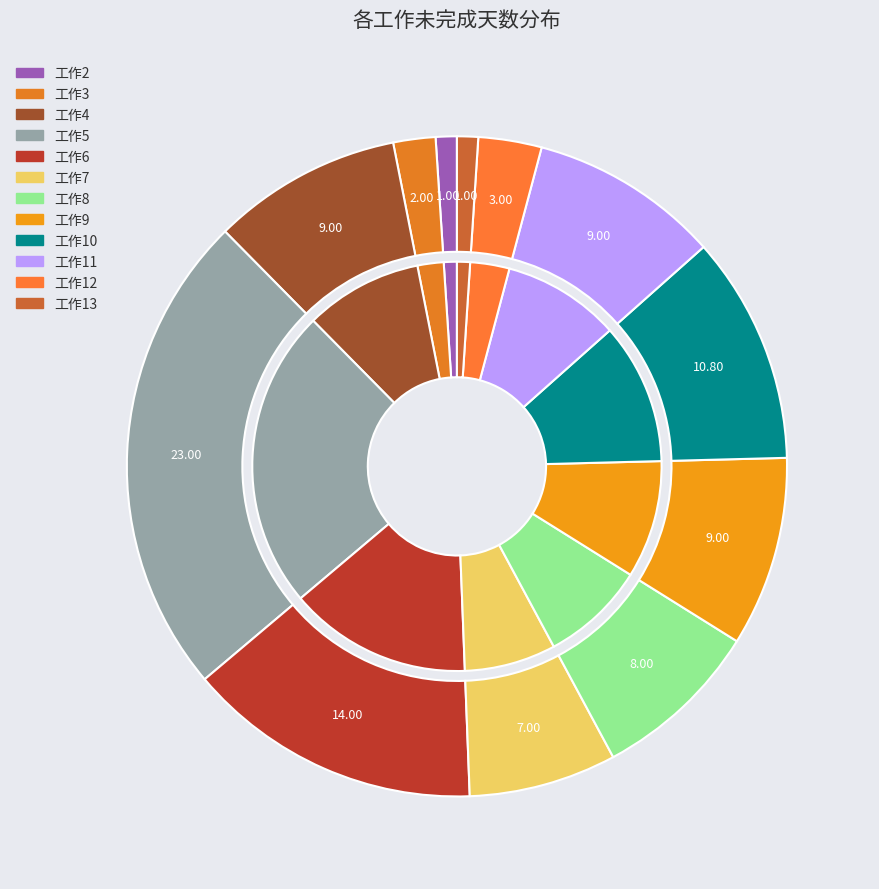

True or false: 工作3 accounts for 8% of the total.

False